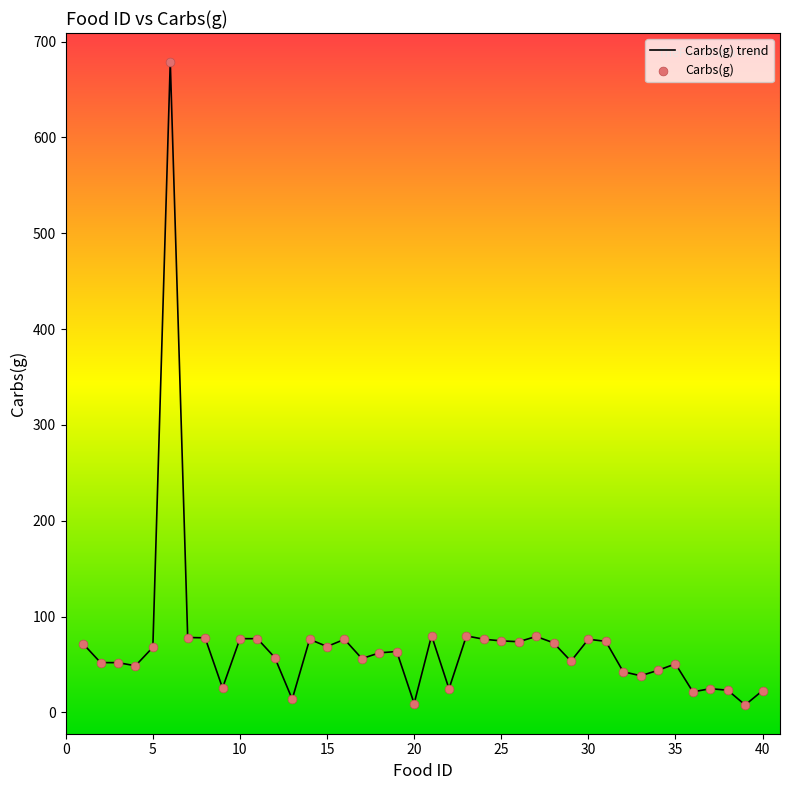

What is the difference between the maximum and minimum values?

671.3